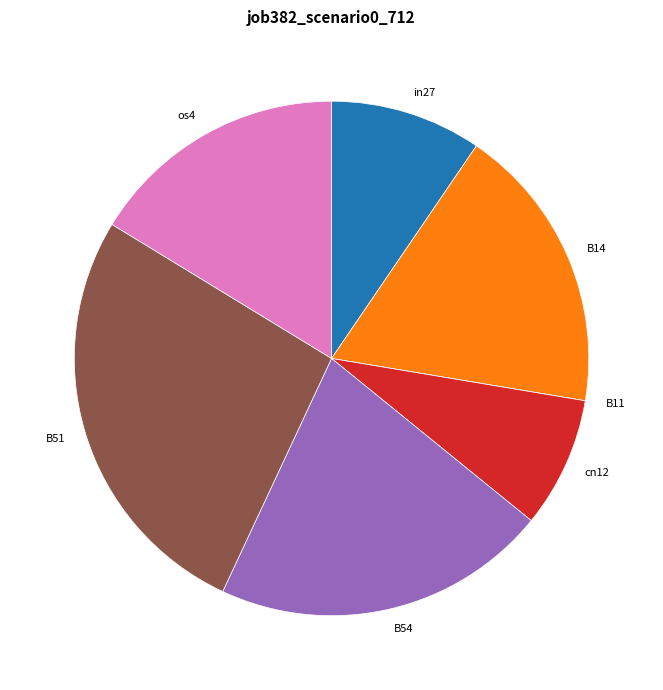

Which category has the biggest portion of the pie?

B51